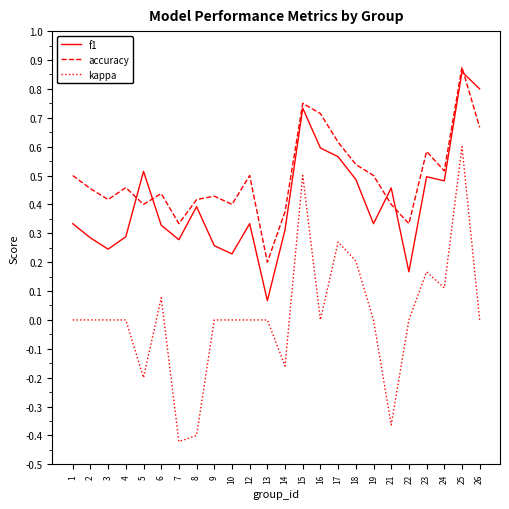

What is the sum of all f1 values?

9.8